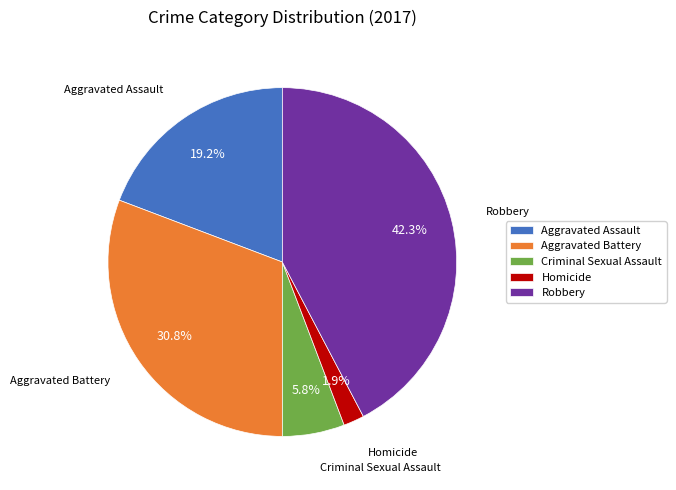

Does Aggravated Battery account for over 50% of the chart?

No